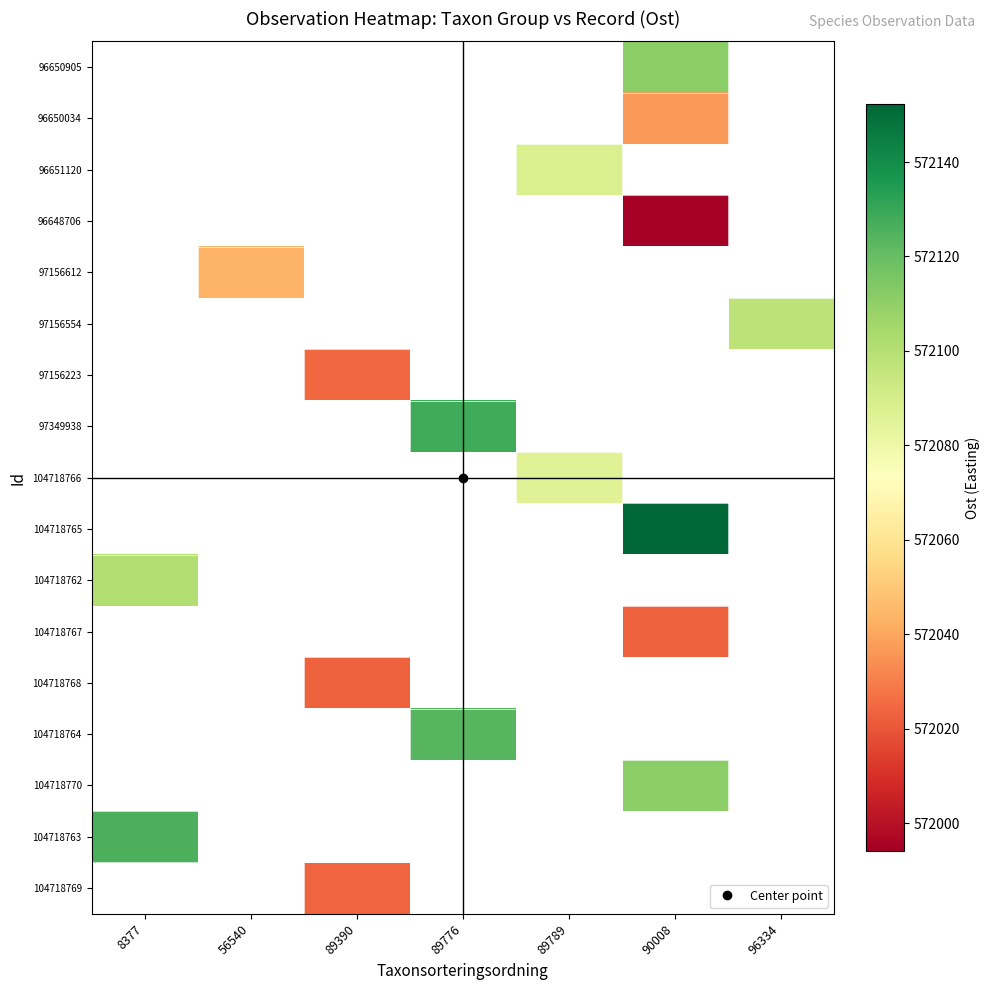

How many distinct data groups are displayed?

17